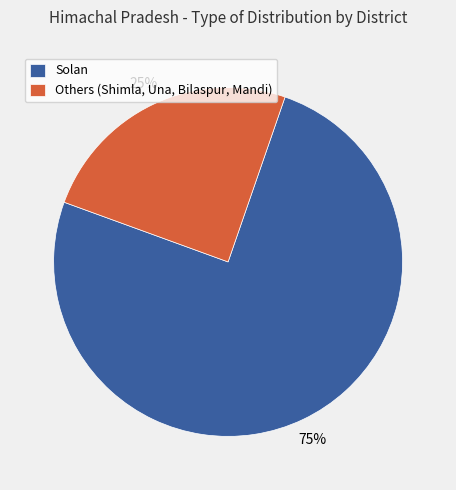

Which category has the smallest portion of the pie?

Others (Shimla, Una, Bilaspur, Mandi)